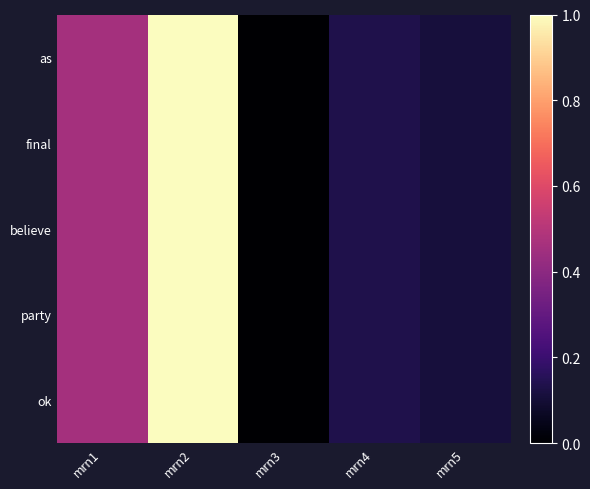

Between mrn3 and mrn2, which is larger?

mrn2